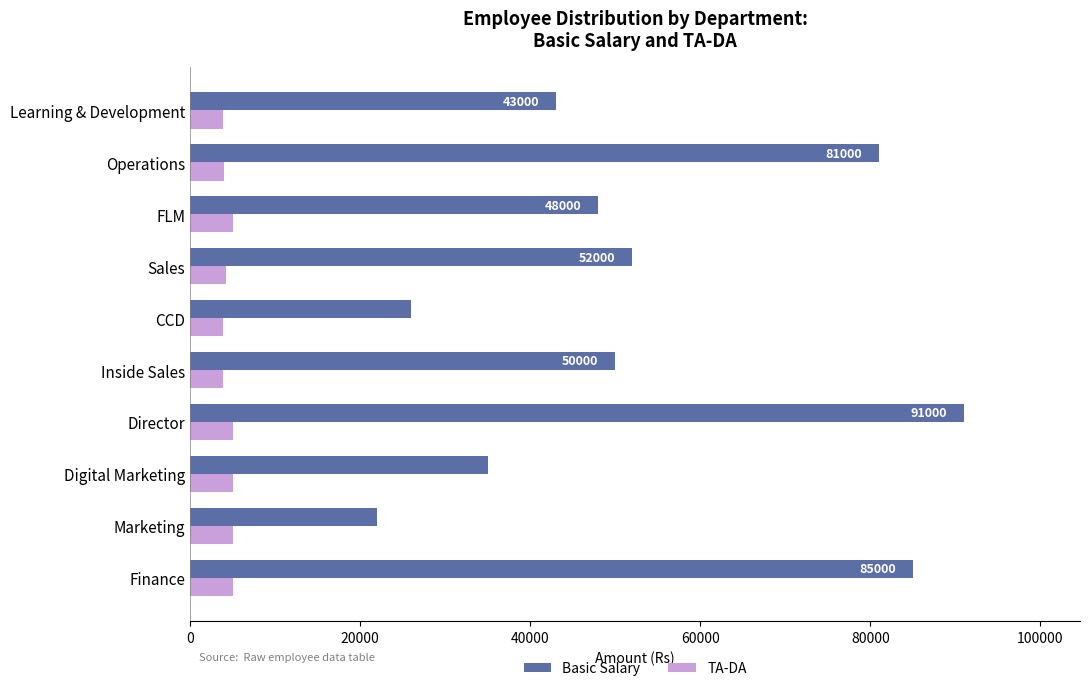

Which series has the largest range (max minus min)?

Basic Salary